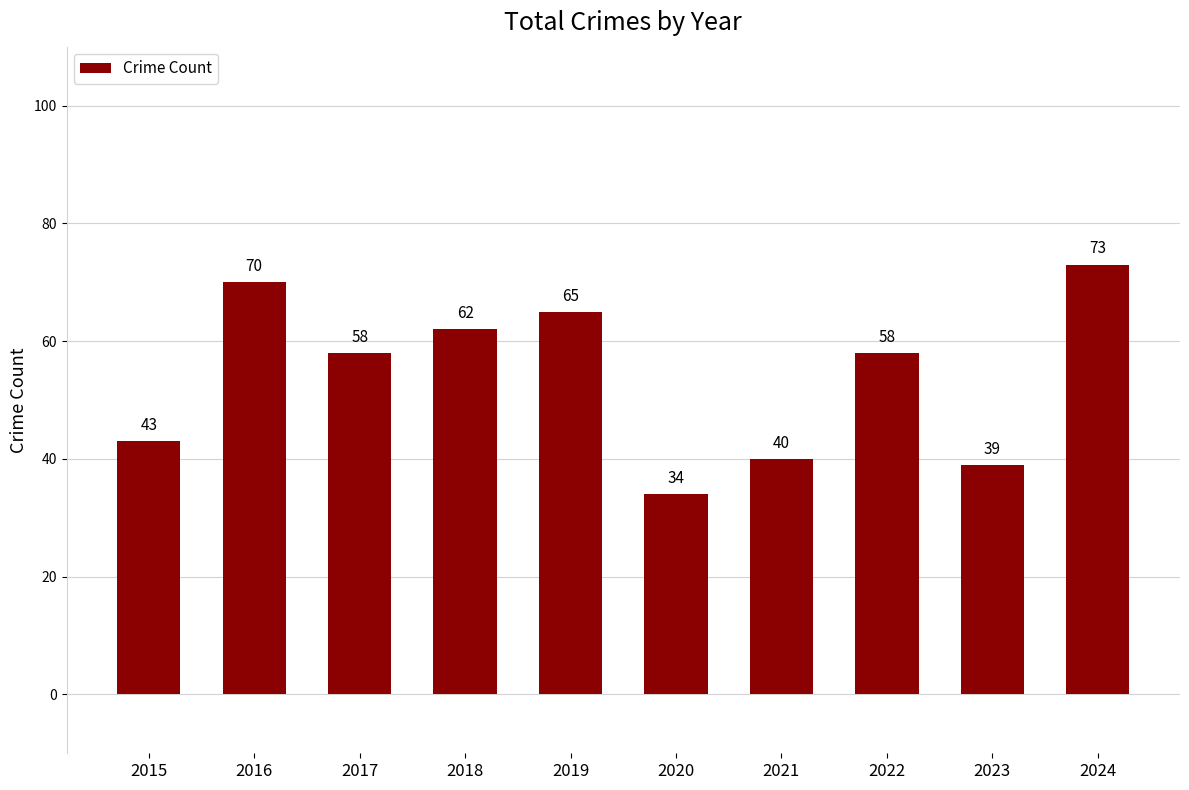

Reading left to right, what are all the values shown in this chart?

2015=43	2016=70	2017=58	2018=62	2019=65	2020=34	2021=40	2022=58	2023=39	2024=73